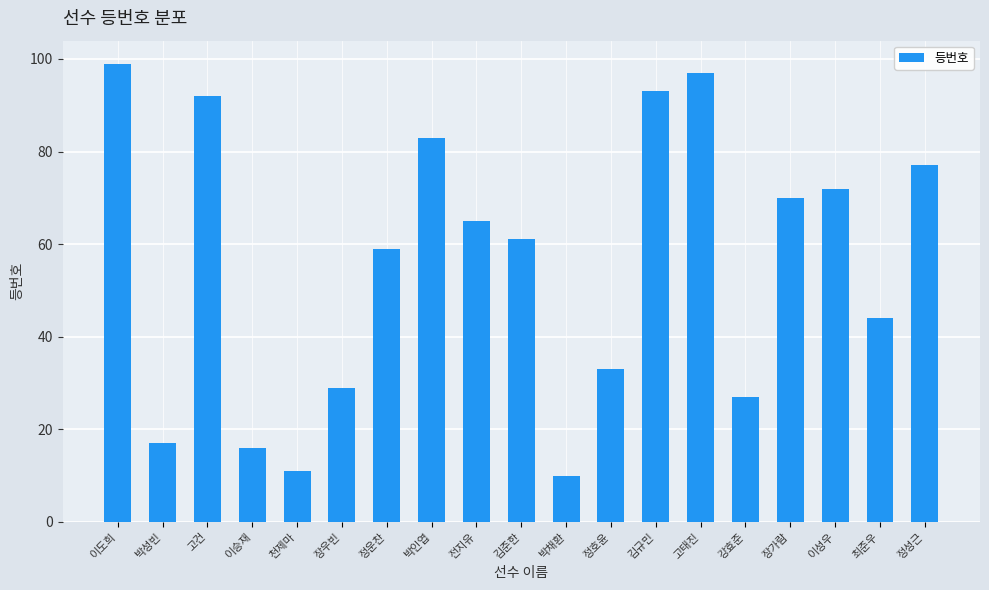

Is it true that the value at 정호윤 is 33?

True